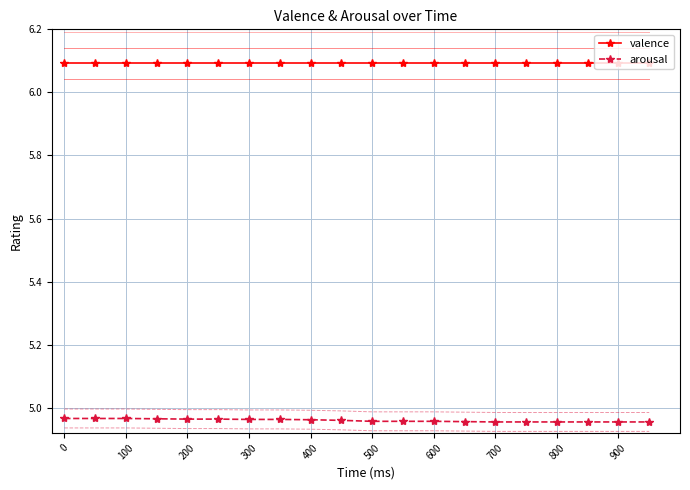

True or false: valence and arousal cross at least once.

False